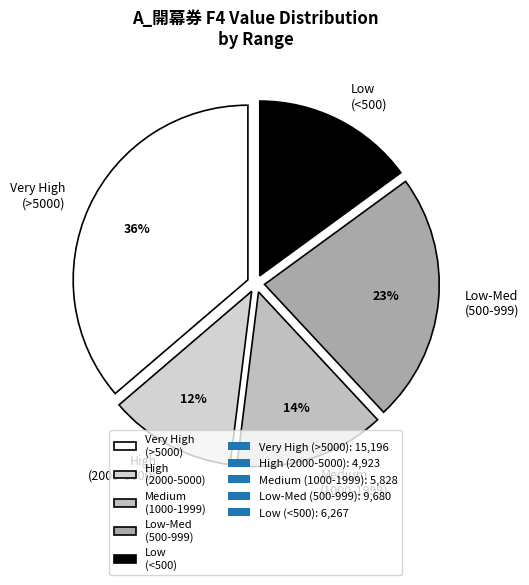

Combined, do Medium (1000-1999) and Low-Med (500-999) account for over 50%?

No